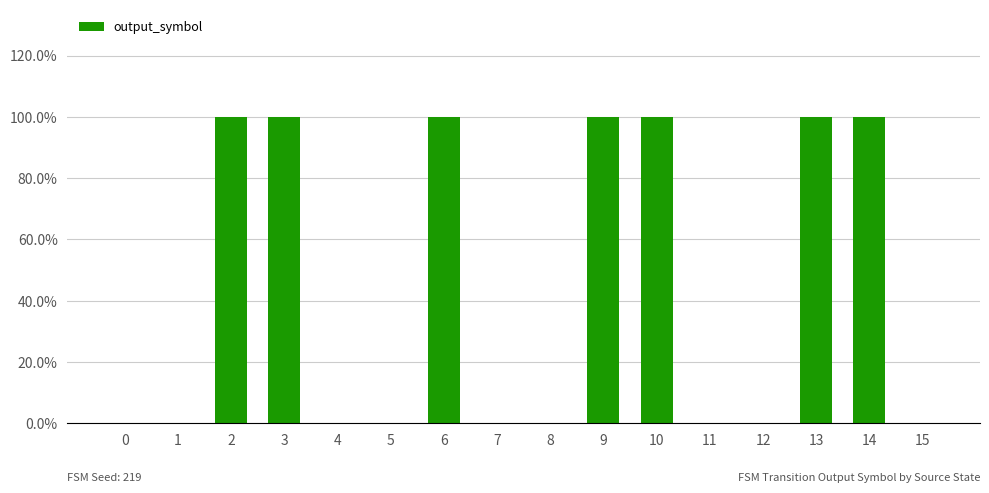

Are the bars horizontal?

No